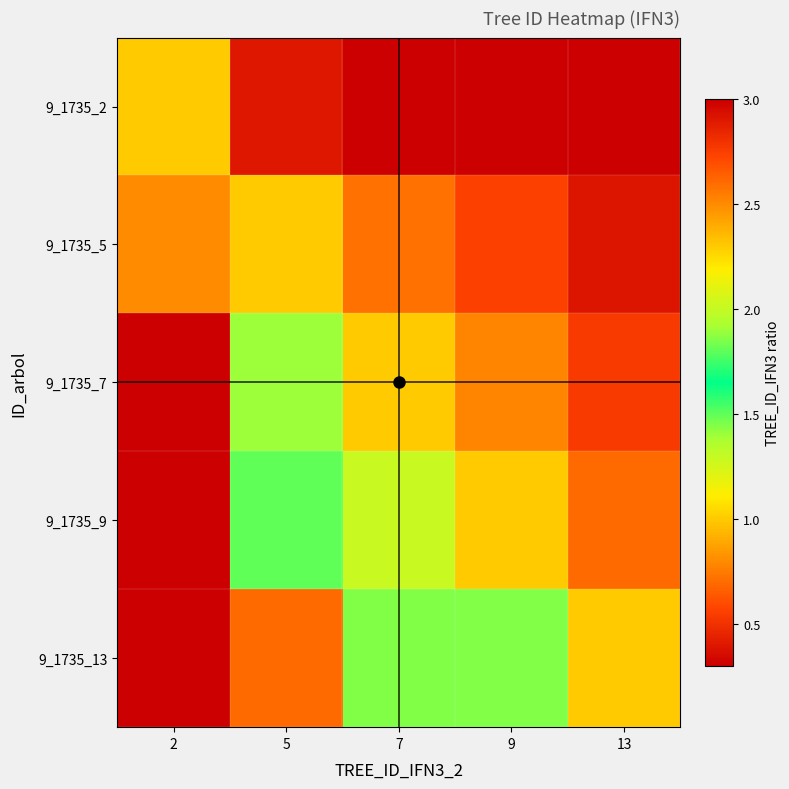

List the series in order of their peak value, lowest first.

9_1735_2, 9_1735_5, 9_1735_7, 9_1735_9, 9_1735_13